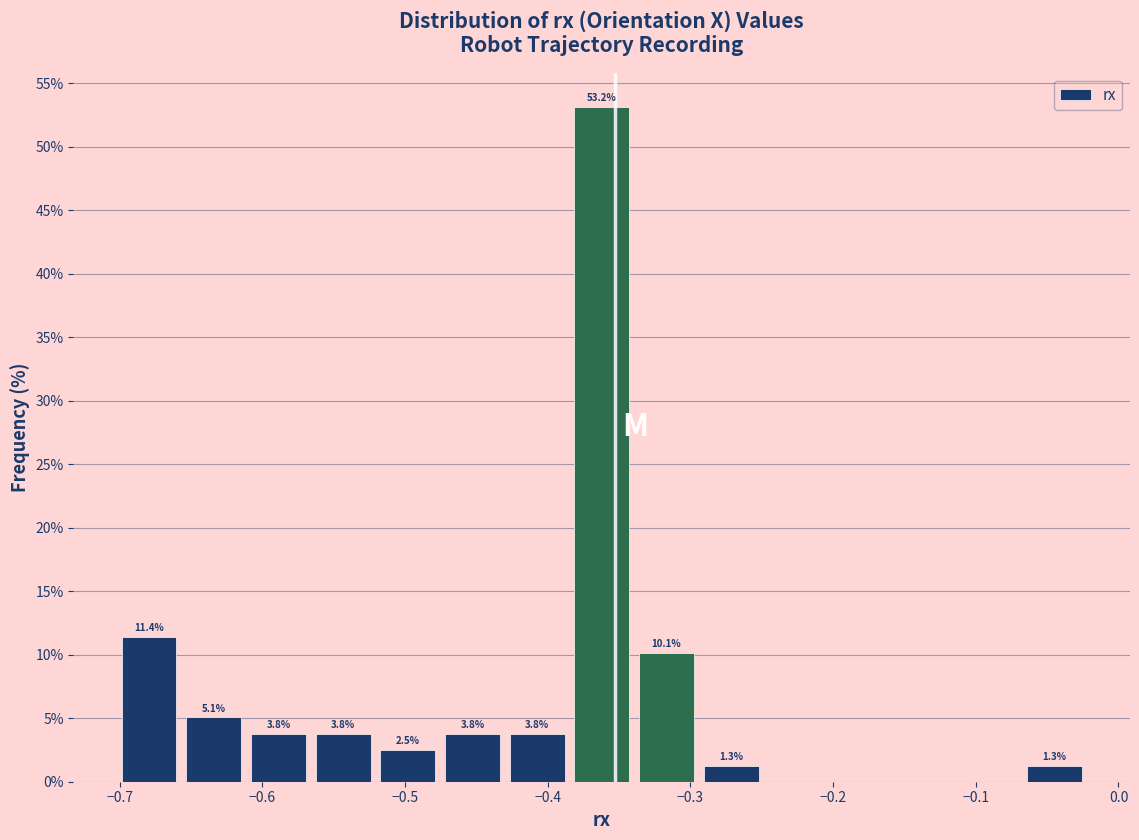

Over which range of the x-axis is the bar tallest?

-0.38 to -0.34